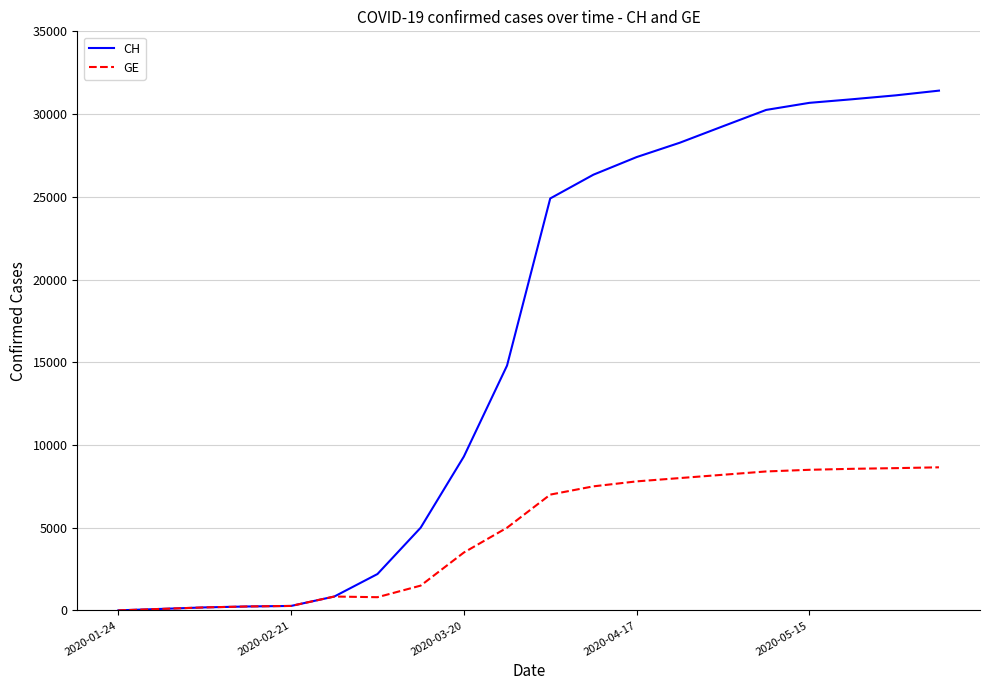

Which series has the largest total across all categories?

CH